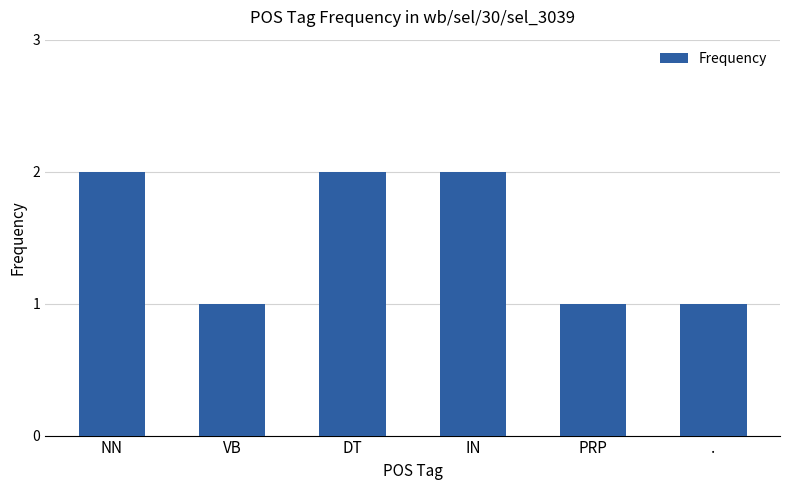

How many data points are less than 2?

3